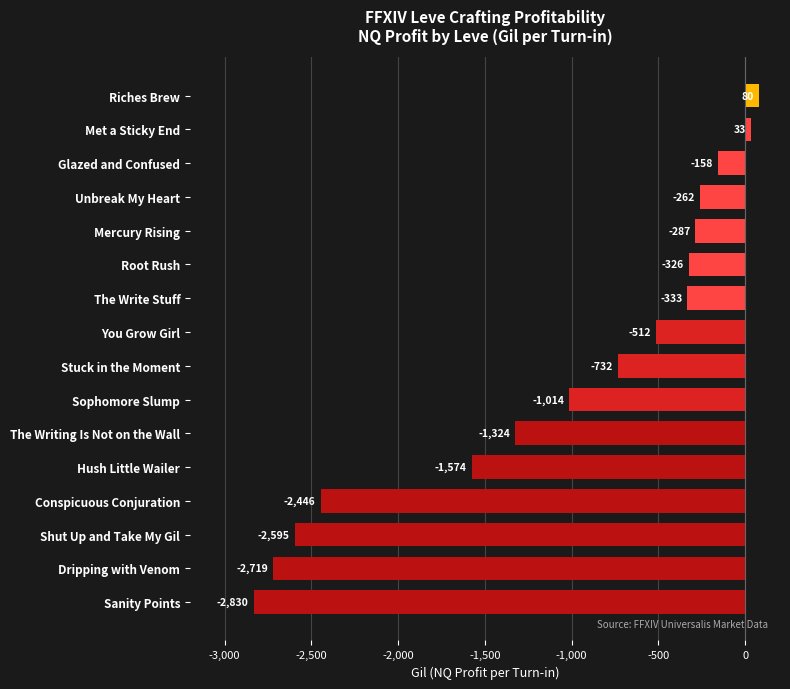

Count the number of data series in this chart.

1